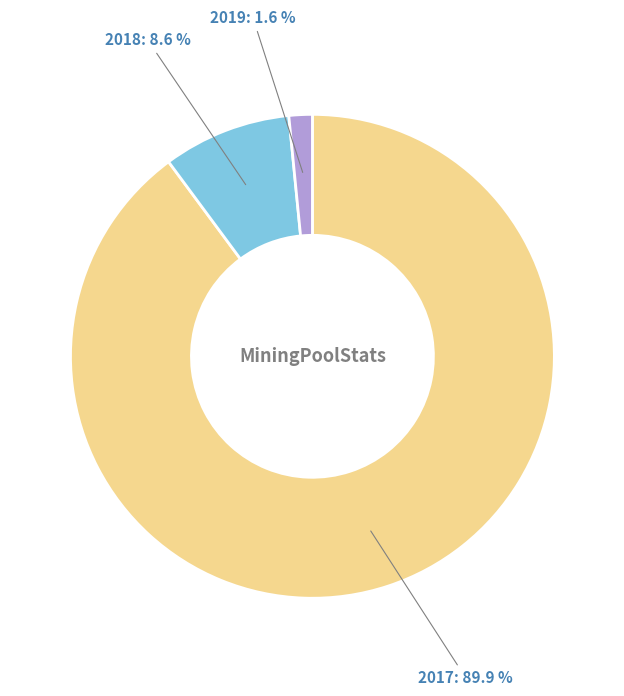

Is 2018 the majority of the pie?

No